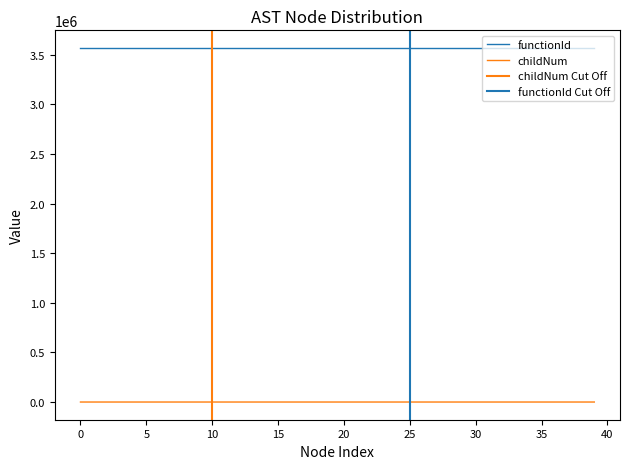

Which has a higher value, 18 or 27?

27